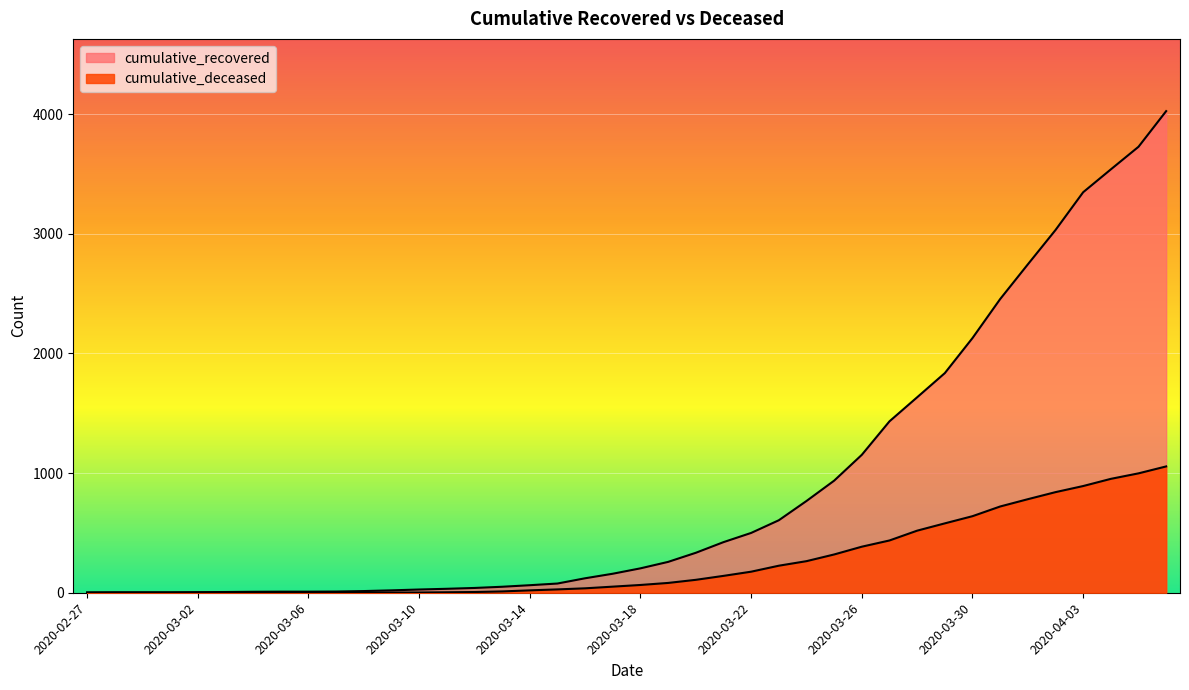

Count the number of data series in this chart.

2